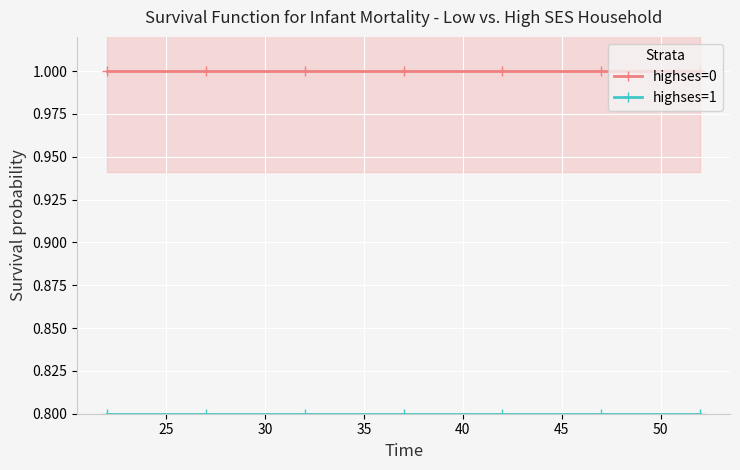

The highses=0 series shows 1.7 at 25. True or false?

False